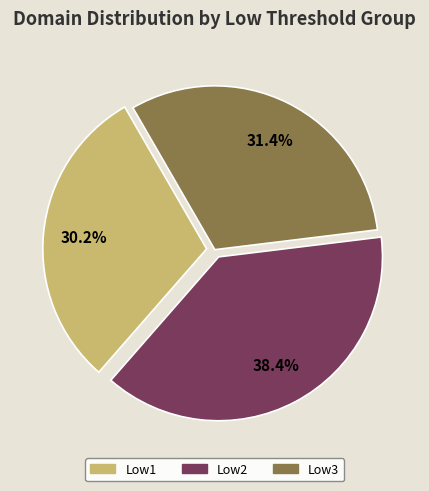

Which has a higher value, Low1 or Low3?

Low3